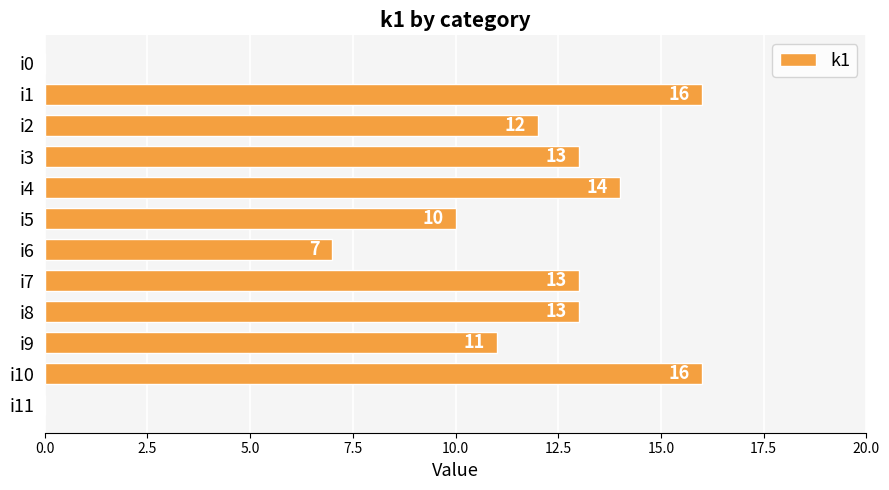

The chart shows a value of 7 at i5. True or false?

False